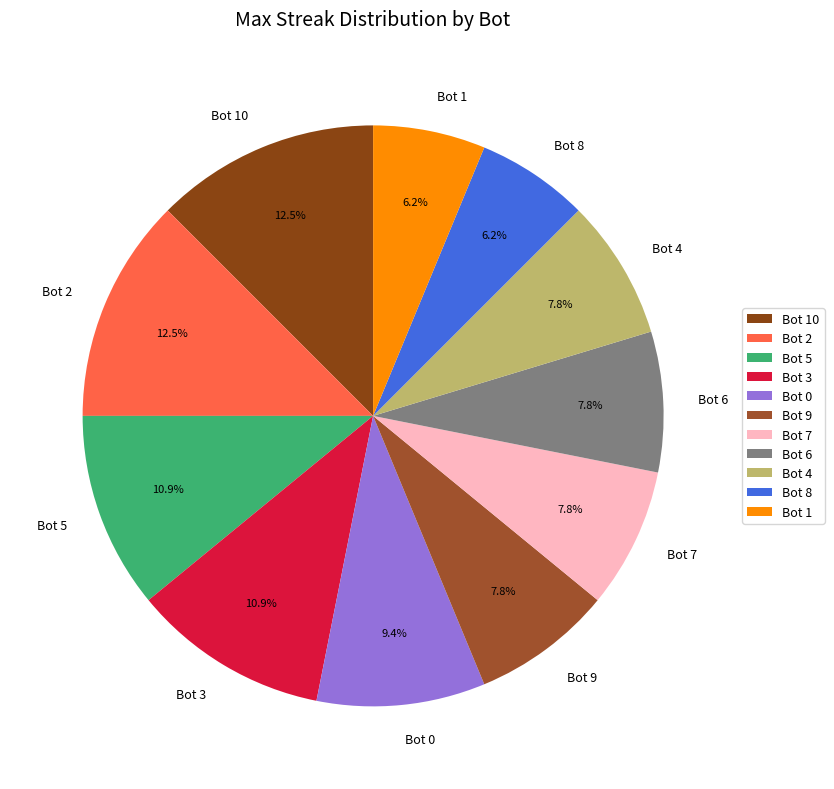

How much of the chart is everything except Bot 0?

90.6%